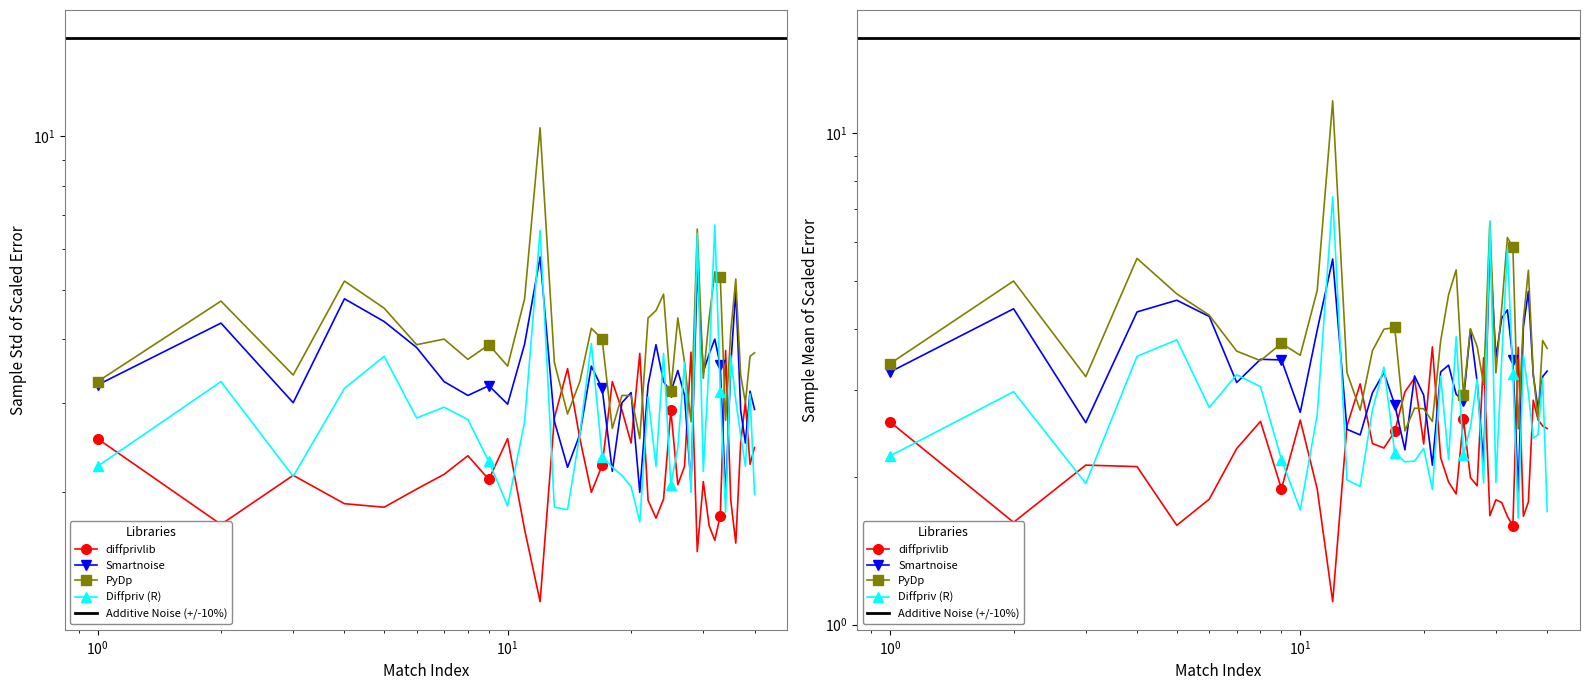

What is the total value across all series at 26?

12.4